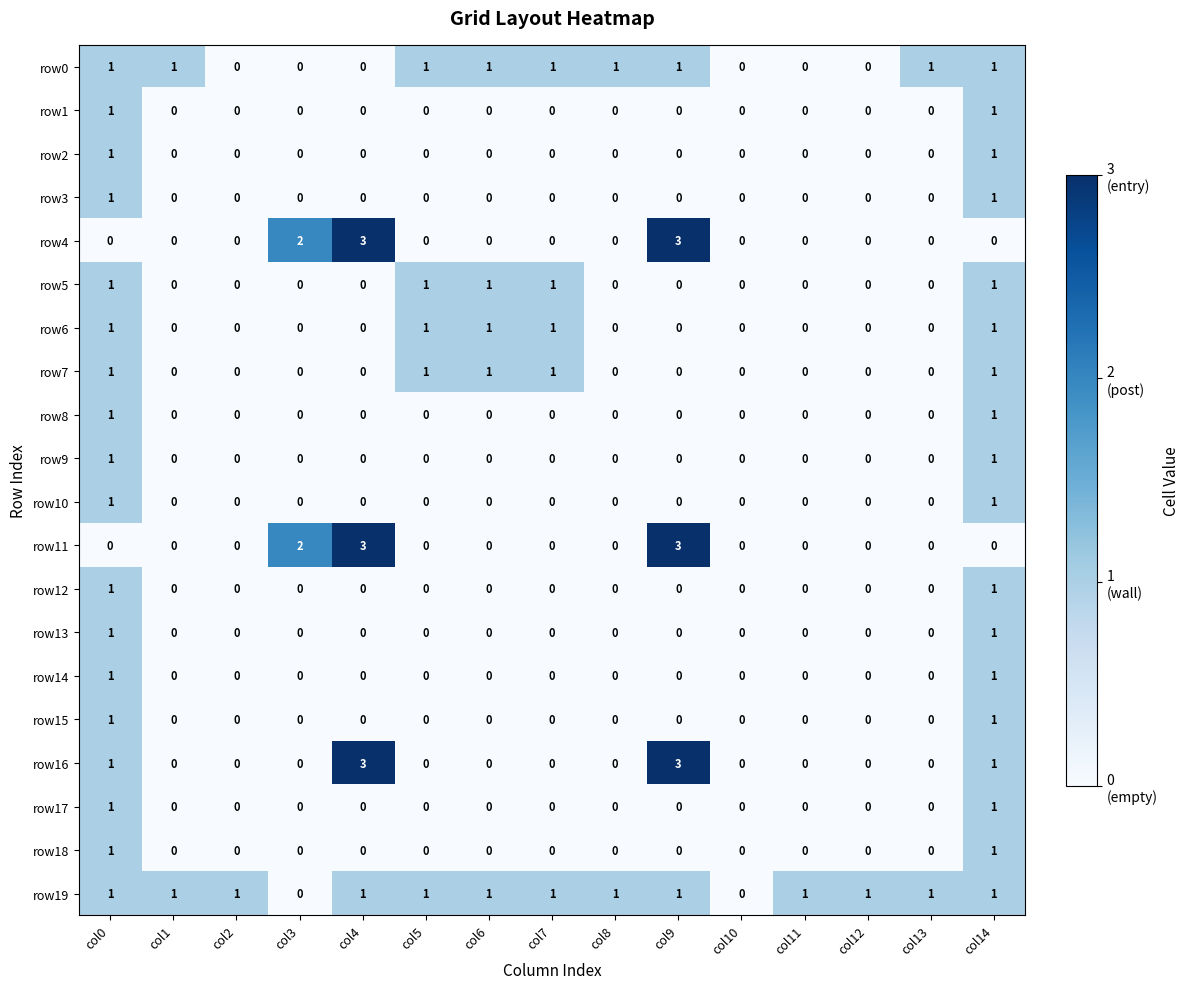

What is the greatest value displayed?

3